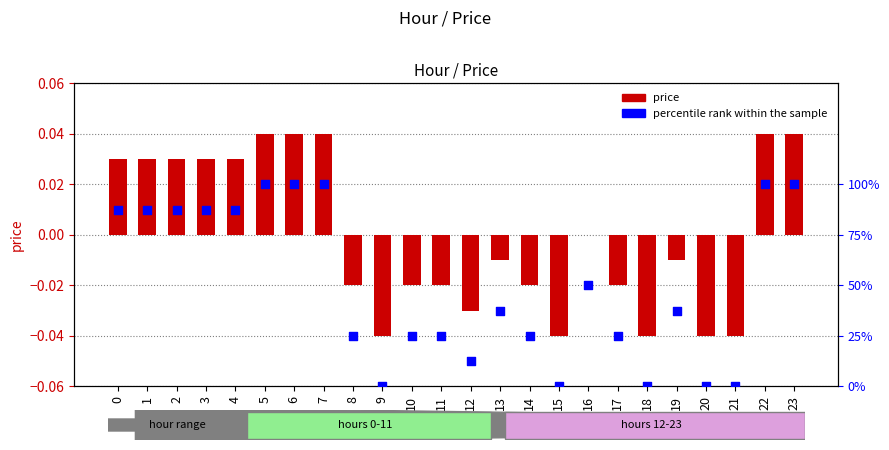

What are all the series names shown in the legend?

price, percentile rank within the sample